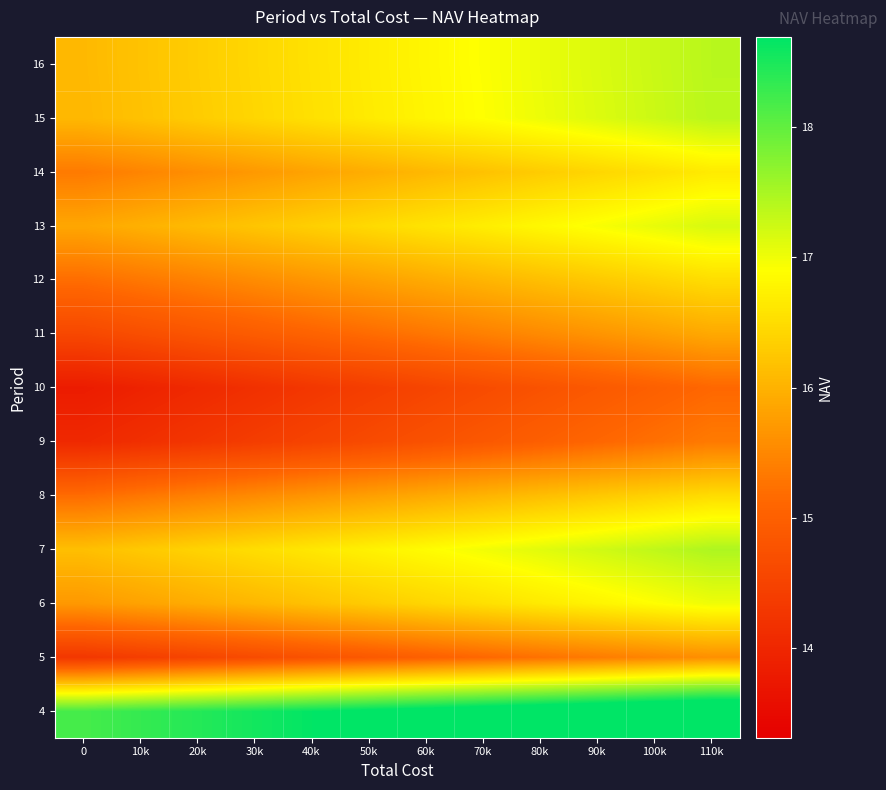

Reading left to right, list all the values displayed in this chart.

4: 0=18.2	10k=18.3	20k=18.4	30k=18.6	40k=18.7	50k=18.8	60k=18.9	70k=19.0	80k=19.2	90k=19.3	100k=19.4	110k=19.5
5: 0=14.3	10k=14.4	20k=14.5	30k=14.6	40k=14.8	50k=14.9	60k=15.0	70k=15.1	80k=15.2	90k=15.4	100k=15.5	110k=15.6
6: 0=15.7	10k=15.8	20k=15.9	30k=16.1	40k=16.2	50k=16.3	60k=16.4	70k=16.5	80k=16.7	90k=16.8	100k=16.9	110k=17.0
7: 0=16.1	10k=16.3	20k=16.4	30k=16.5	40k=16.6	50k=16.7	60k=16.9	70k=17.0	80k=17.1	90k=17.2	100k=17.3	110k=17.5
8: 0=15.2	10k=15.3	20k=15.4	30k=15.5	40k=15.7	50k=15.8	60k=15.9	70k=16.0	80k=16.1	90k=16.3	100k=16.4	110k=16.5
9: 0=14.0	10k=14.2	20k=14.3	30k=14.4	40k=14.5	50k=14.6	60k=14.7	70k=14.9	80k=15.0	90k=15.1	100k=15.2	110k=15.3
10: 0=13.8	10k=13.9	20k=14.0	30k=14.2	40k=14.3	50k=14.4	60k=14.5	70k=14.6	80k=14.8	90k=14.9	100k=15.0	110k=15.1
11: 0=14.6	10k=14.7	20k=14.8	30k=14.9	40k=15.1	50k=15.2	60k=15.3	70k=15.4	80k=15.5	90k=15.7	100k=15.8	110k=15.9
12: 0=15.2	10k=15.3	20k=15.4	30k=15.6	40k=15.7	50k=15.8	60k=15.9	70k=16.0	80k=16.2	90k=16.3	100k=16.4	110k=16.5
13: 0=15.9	10k=16.0	20k=16.1	30k=16.2	40k=16.3	50k=16.5	60k=16.6	70k=16.7	80k=16.8	90k=16.9	100k=17.1	110k=17.2
14: 0=15.3	10k=15.5	20k=15.6	30k=15.7	40k=15.8	50k=15.9	60k=16.1	70k=16.2	80k=16.3	90k=16.4	100k=16.5	110k=16.7
15: 0=16.1	10k=16.2	20k=16.3	30k=16.4	40k=16.5	50k=16.7	60k=16.8	70k=16.9	80k=17.0	90k=17.1	100k=17.3	110k=17.4
16: 0=16.1	10k=16.2	20k=16.3	30k=16.4	40k=16.6	50k=16.7	60k=16.8	70k=16.9	80k=17.0	90k=17.2	100k=17.3	110k=17.4